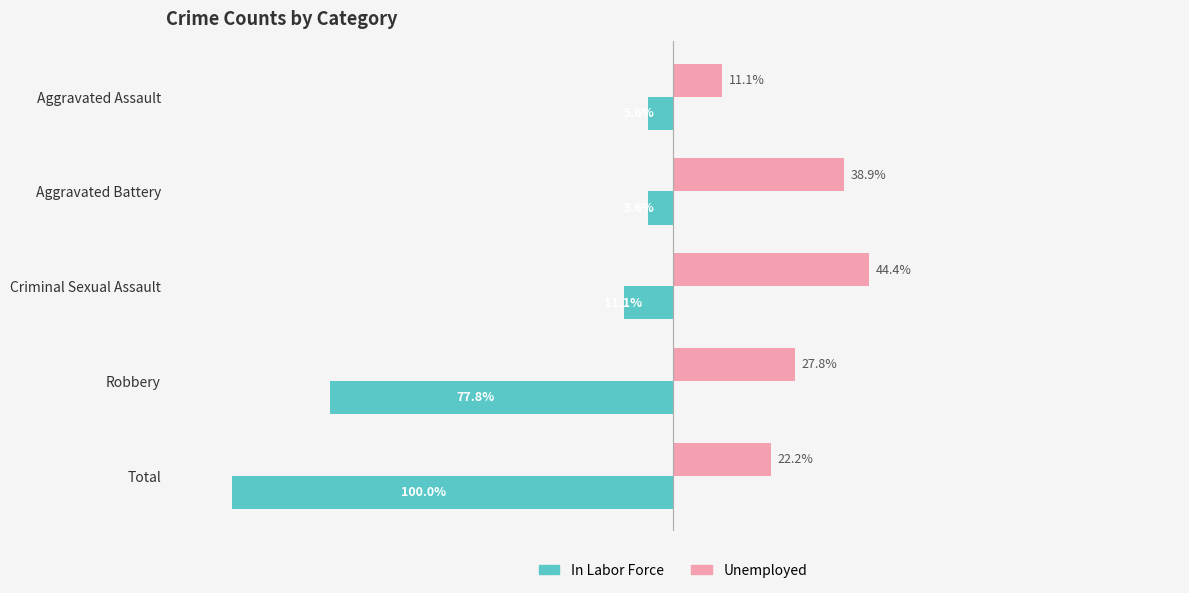

Between Aggravated Battery and Robbery, which series saw the biggest shift?

In Labor Force